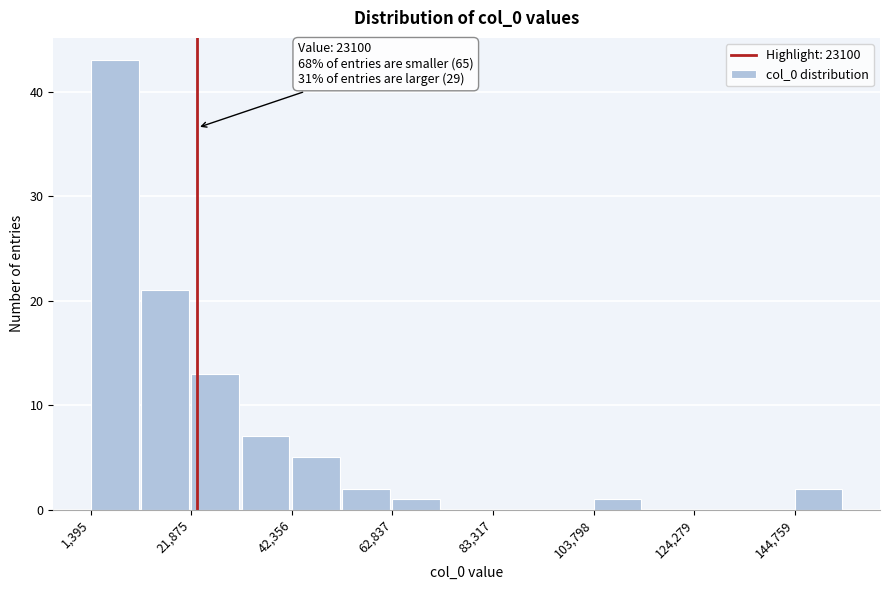

Around what value on the x-axis is the tallest bar? Give the approximate position of its centre, as read against the axis.

5000